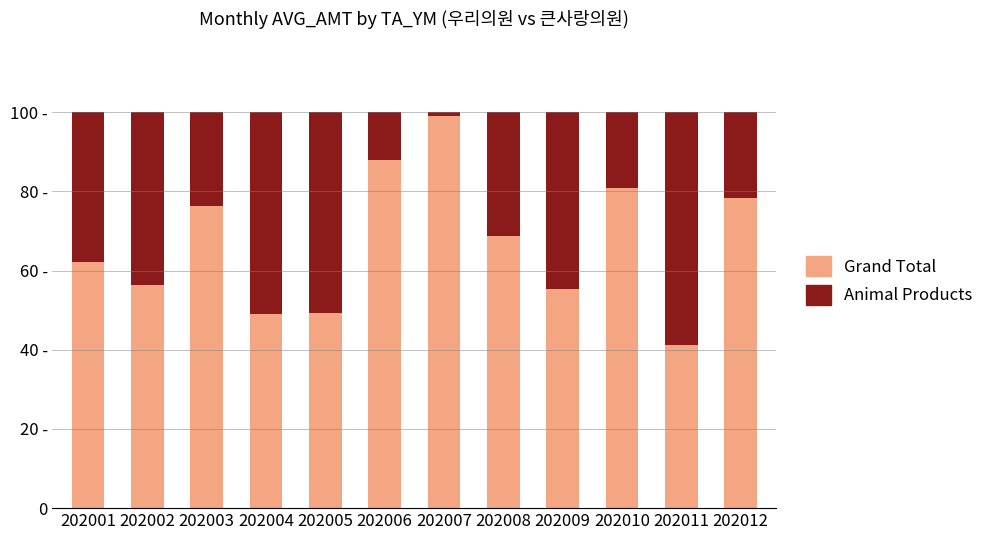

Between 202001 and 202004, which series saw the biggest shift?

Grand Total